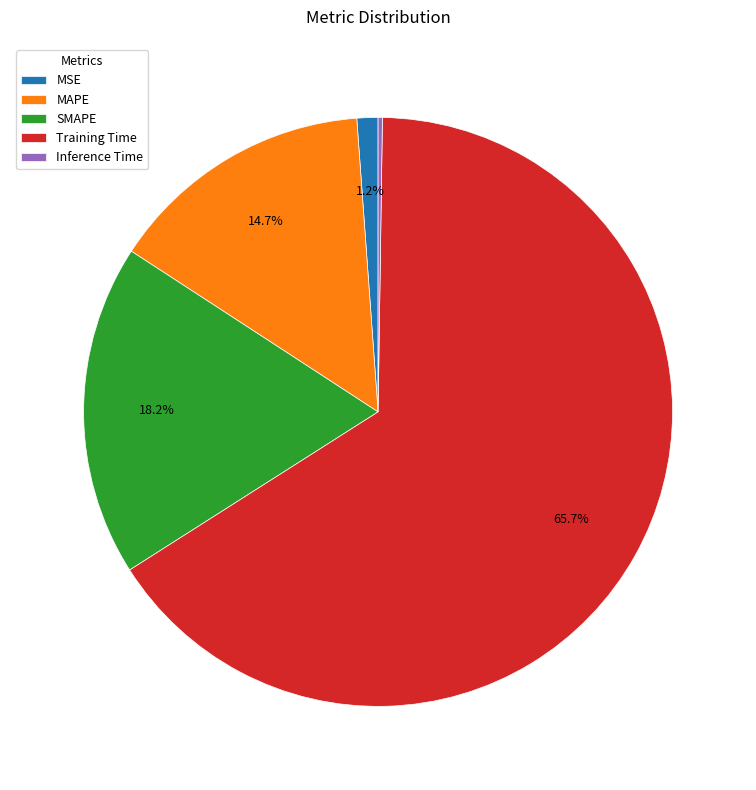

Between MSE and SMAPE, which is larger?

SMAPE